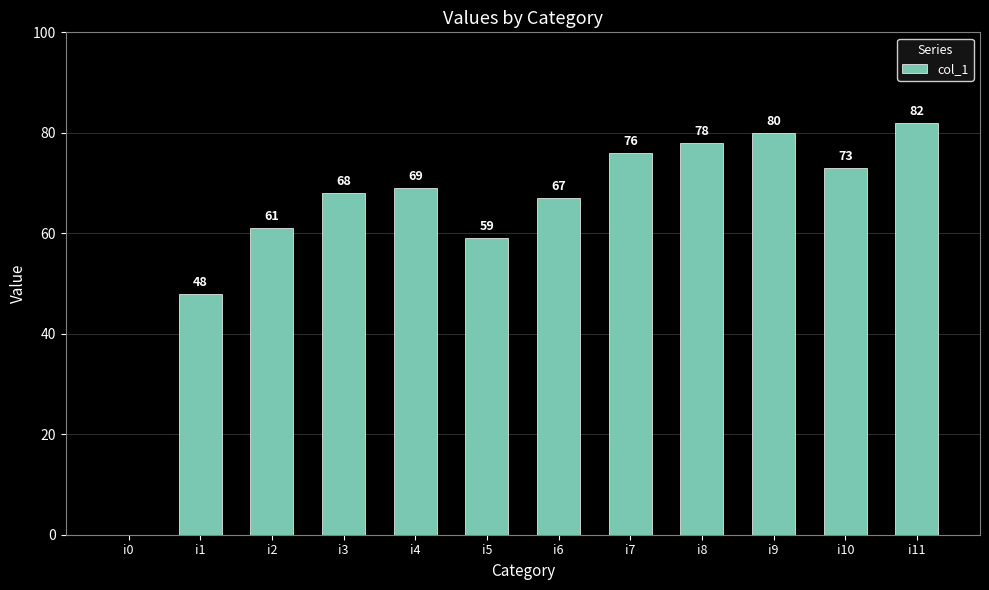

How many categories are shown in the chart?

12